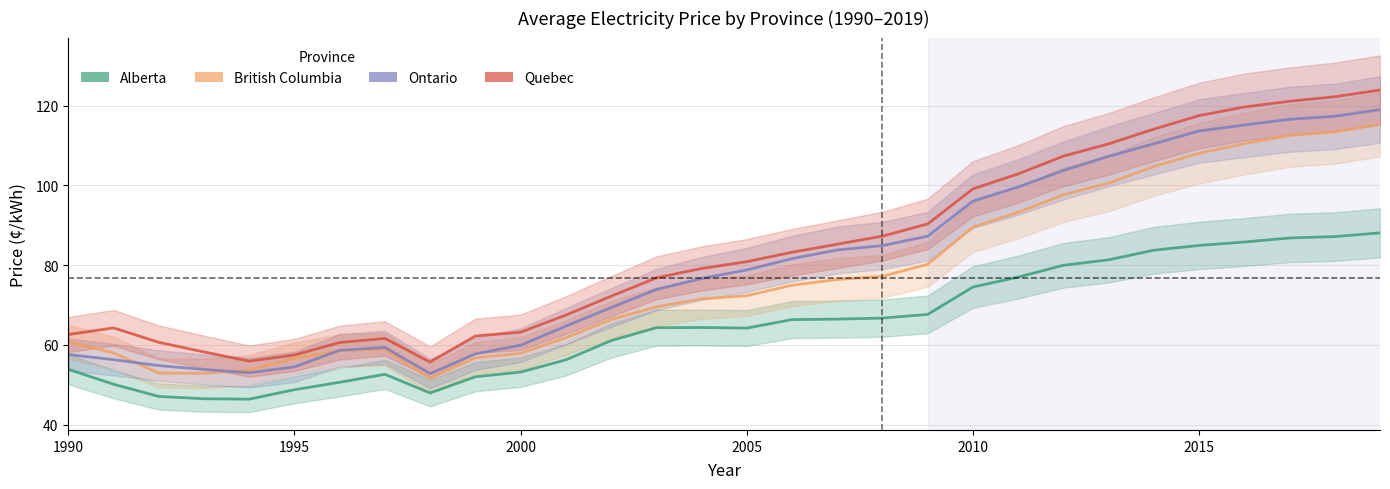

Reading right to left, list all the values displayed in this chart.

Alberta: 88.1	87.2	86.8	85.8	85.0	83.8	81.3	80.0	77.0	74.5	67.7	66.7	66.5	66.4	64.2	64.4	64.3	61.1	56.3	53.2	52.0	47.9	52.6	50.6	48.8	46.4	46.5	47.1	50.1	53.9
British Columbia: 115.3	113.4	112.6	110.5	108.1	104.8	100.6	97.7	93.3	89.5	80.2	77.2	76.4	75.0	72.3	71.6	69.6	66.3	61.8	57.9	56.8	51.6	58.9	58.6	56.6	53.7	52.9	53.0	58.0	60.8
Ontario: 119.0	117.3	116.6	115.2	113.7	110.5	107.3	103.8	99.6	96.1	87.3	84.9	83.8	81.7	78.8	76.7	73.9	69.4	64.7	59.9	57.8	52.8	59.4	58.7	54.5	53.0	53.8	54.8	56.3	57.6
Quebec: 124.0	122.3	121.1	119.7	117.5	114.1	110.4	107.4	102.9	99.2	90.3	87.3	85.3	83.2	80.9	79.2	76.8	72.2	67.5	63.2	62.2	55.7	61.6	60.6	57.5	55.9	58.2	60.7	64.3	62.6